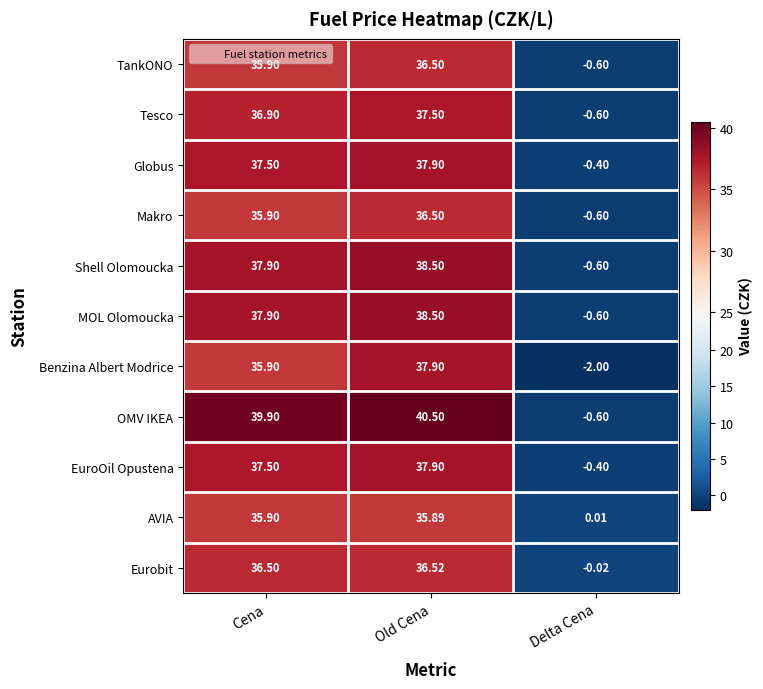

Where is AVIA nearest to the value 17?

Delta Cena